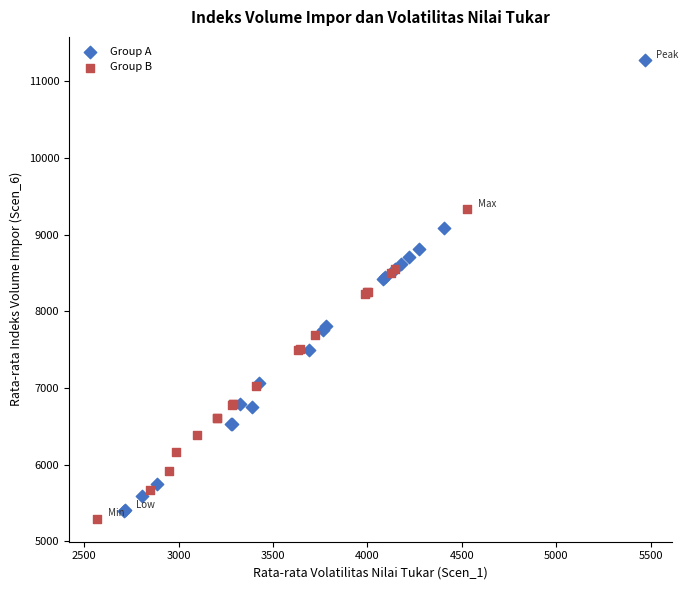

Which series contains the highest Y value?

Group A